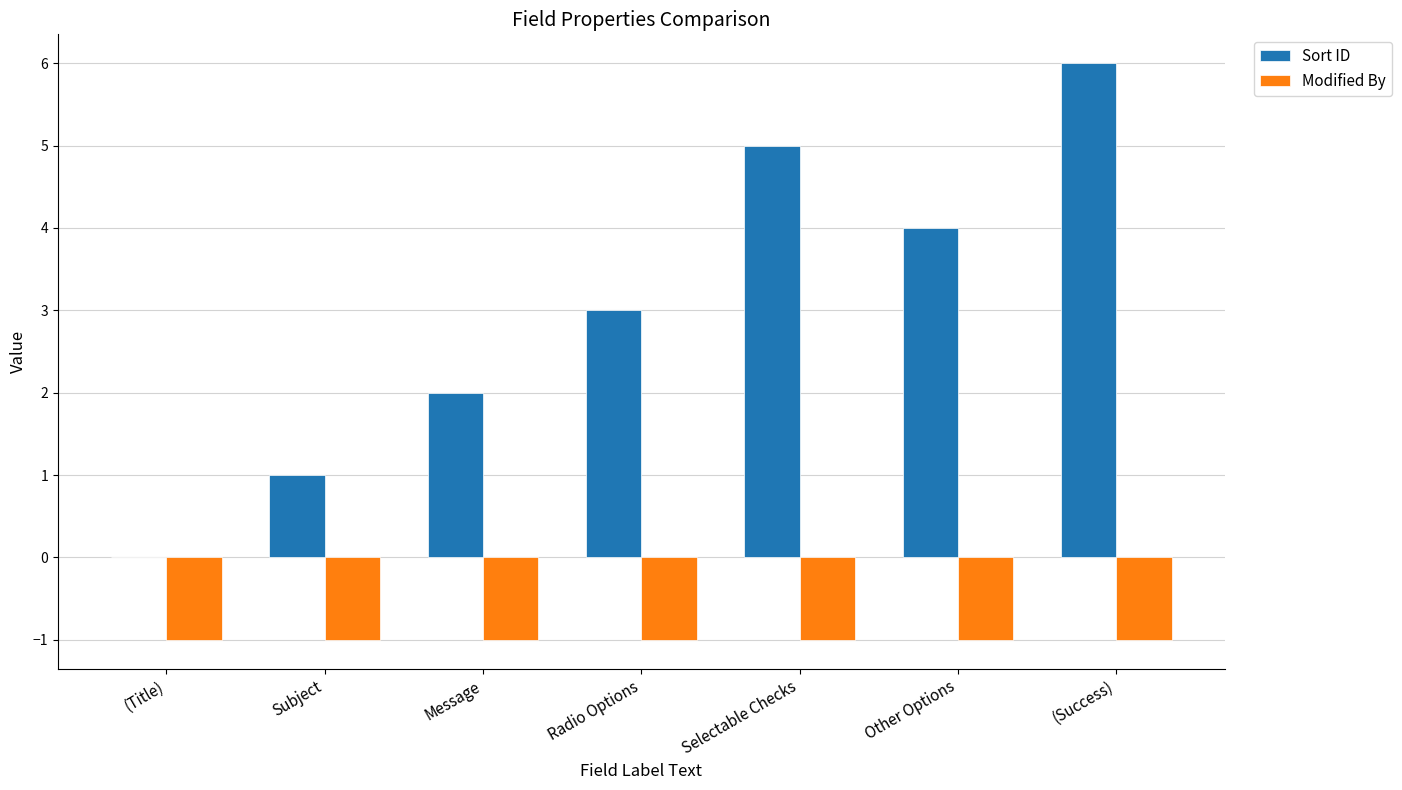

The value of Sort ID at (Title) is 0. True or false?

True